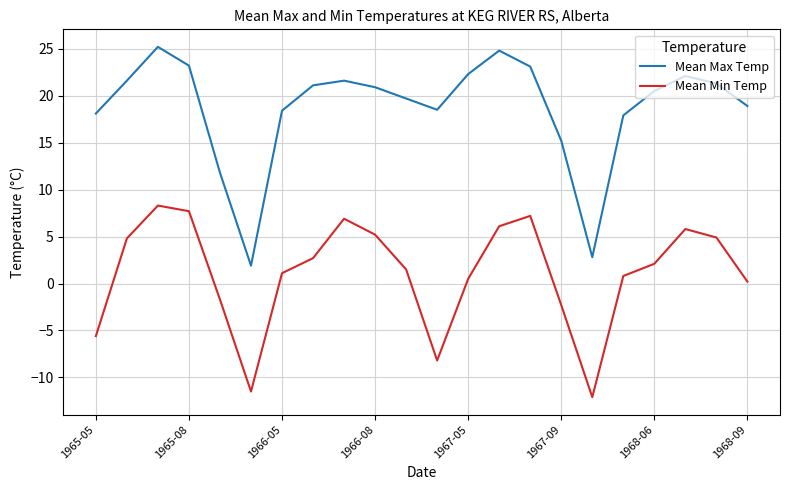

What is the minimum value for Mean Min Temp?

-12.1